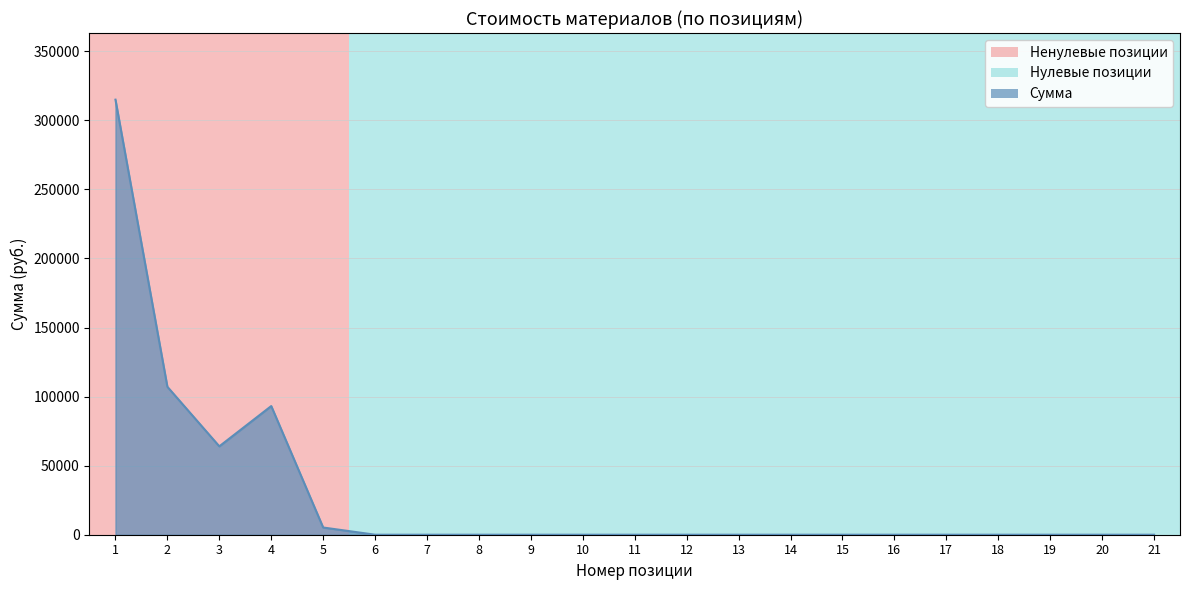

Reading left to right, transcribe all the data shown in this chart.

315000	107100	64000	93160	5220	0	0	0	0	0	0	0	0	0	0	0	0	0	0	0	0